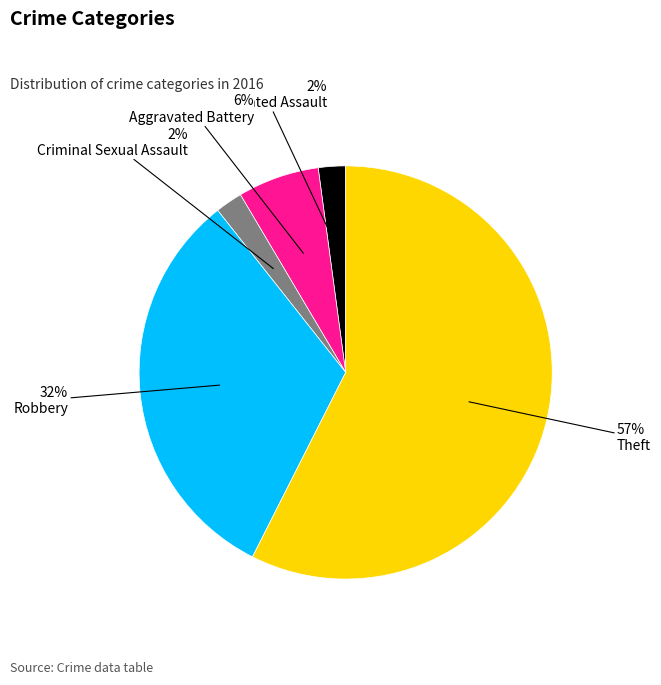

Which category has the biggest portion of the pie?

Theft